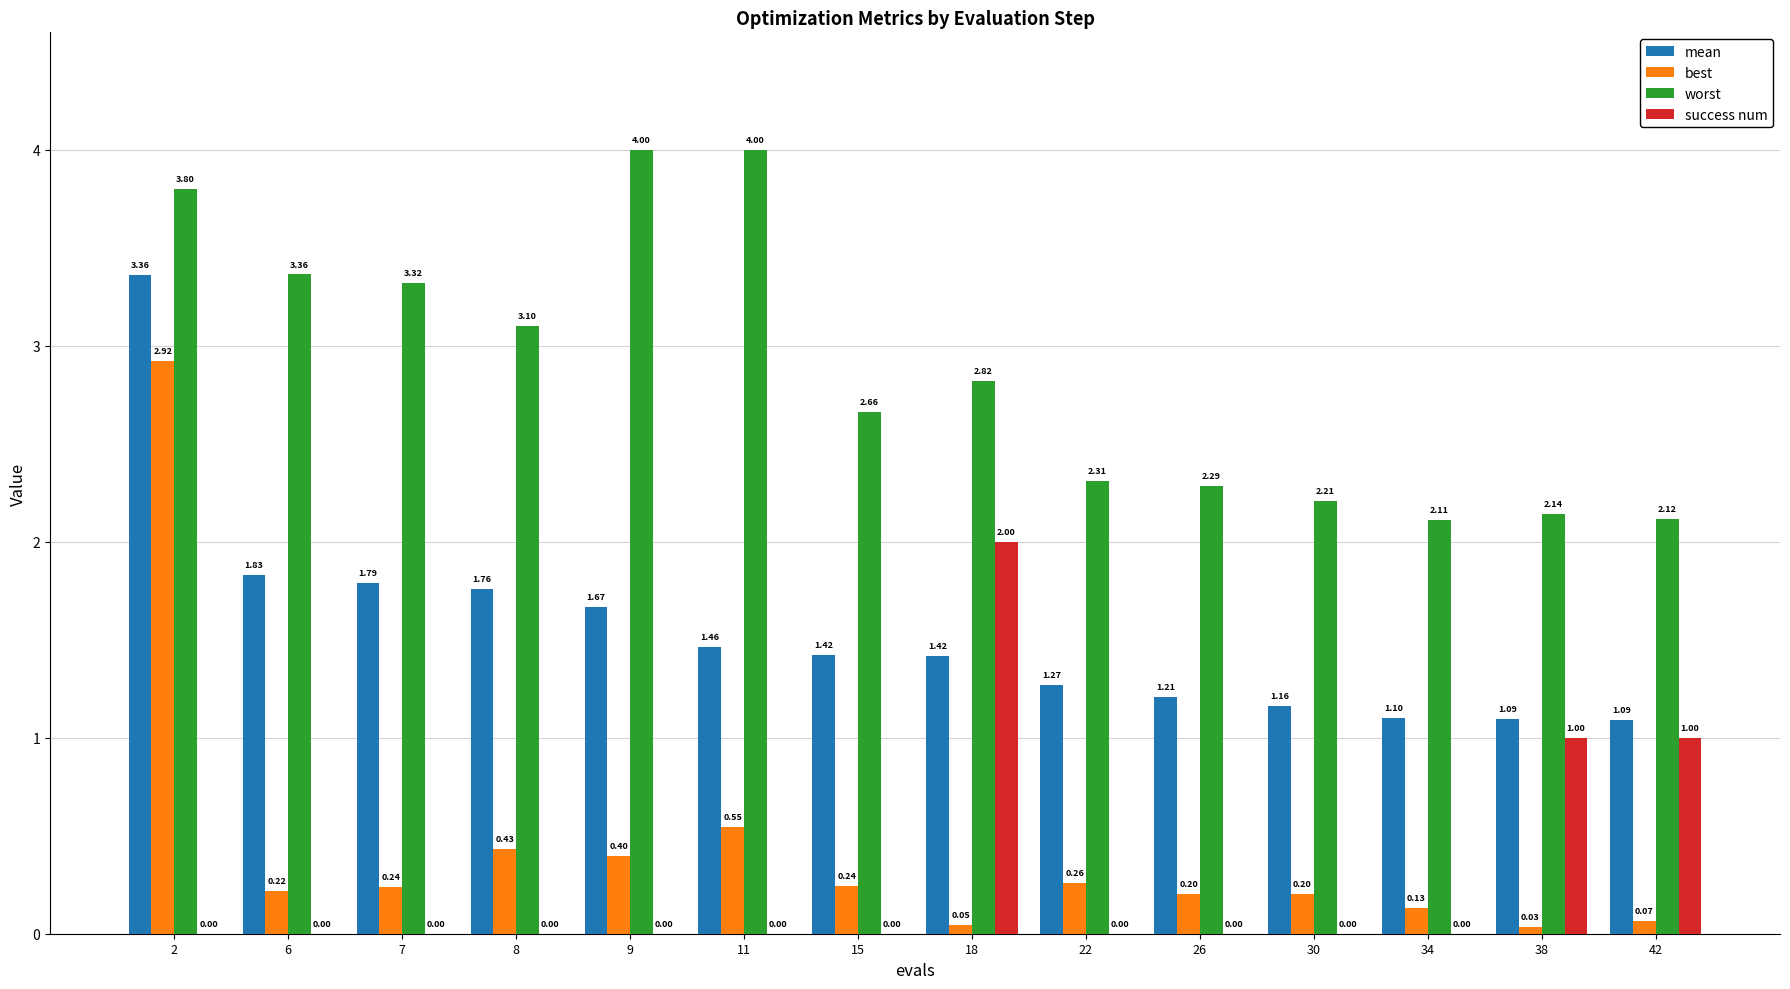

Are the bars horizontal?

No